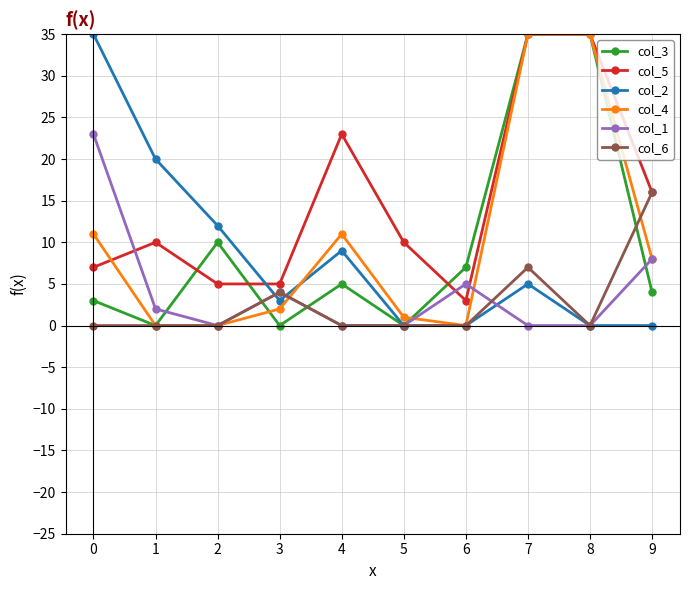

What is the value of the col_6 point at the 8th from the left?

7